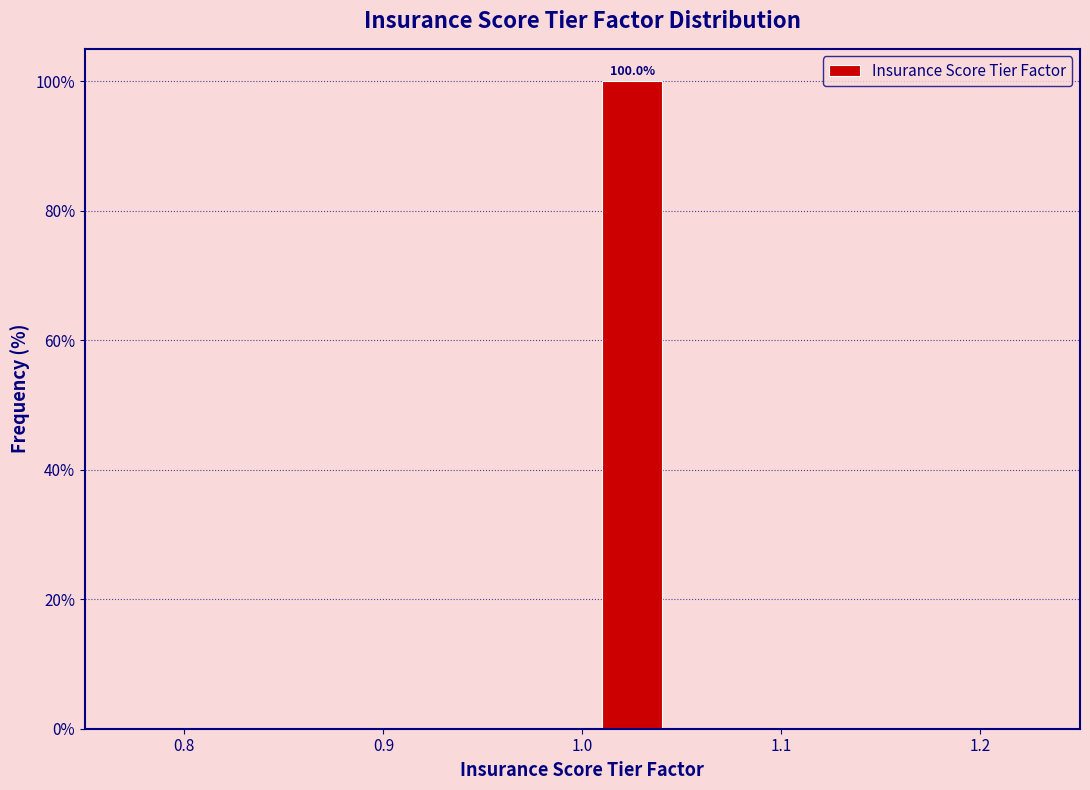

Which range on the x-axis has the tallest bar?

1.00 to 1.05